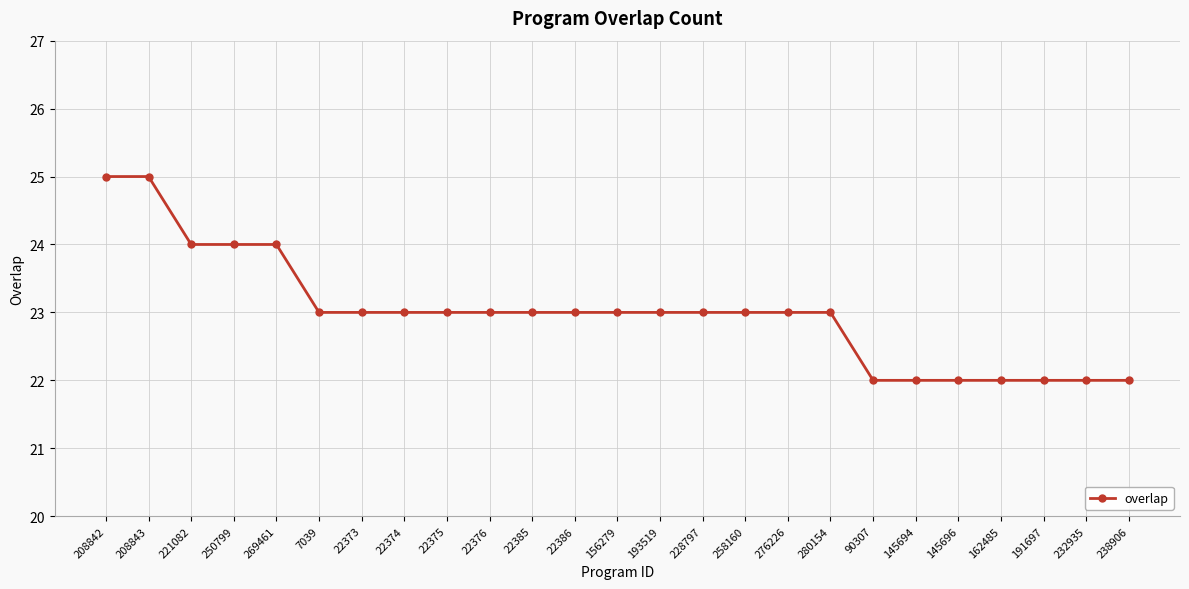

What is the minimum value shown in the chart?

22